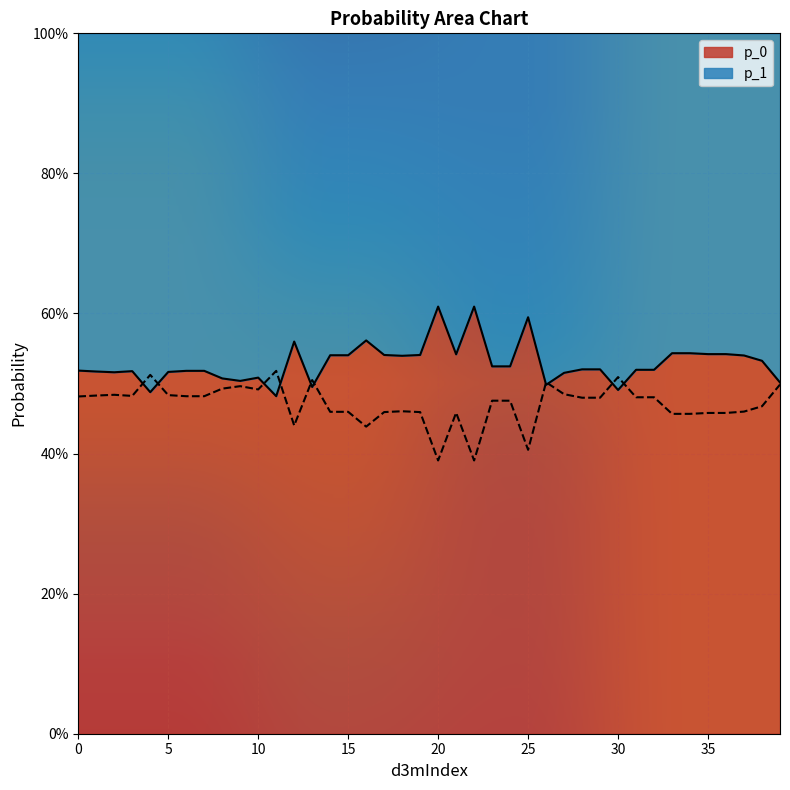

Which label corresponds to the largest value in the chart?

20